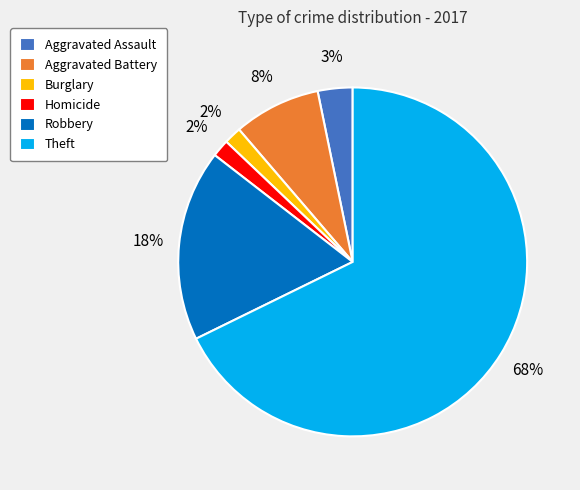

Which has a higher value, Aggravated Assault or Robbery?

Robbery